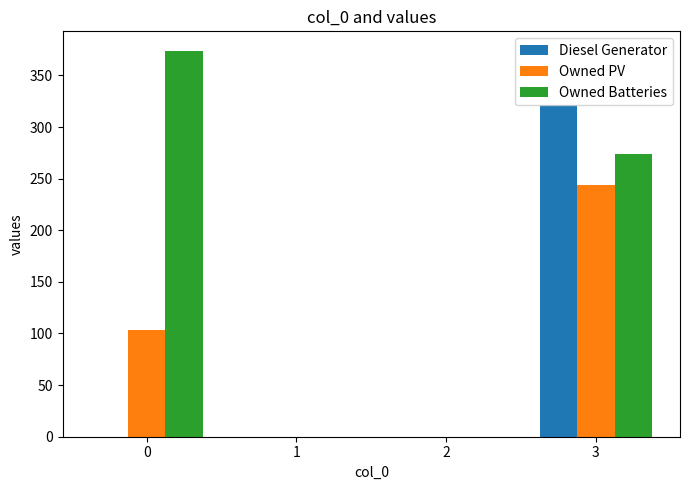

Between 0 and 3, which series saw the biggest shift?

Diesel Generator